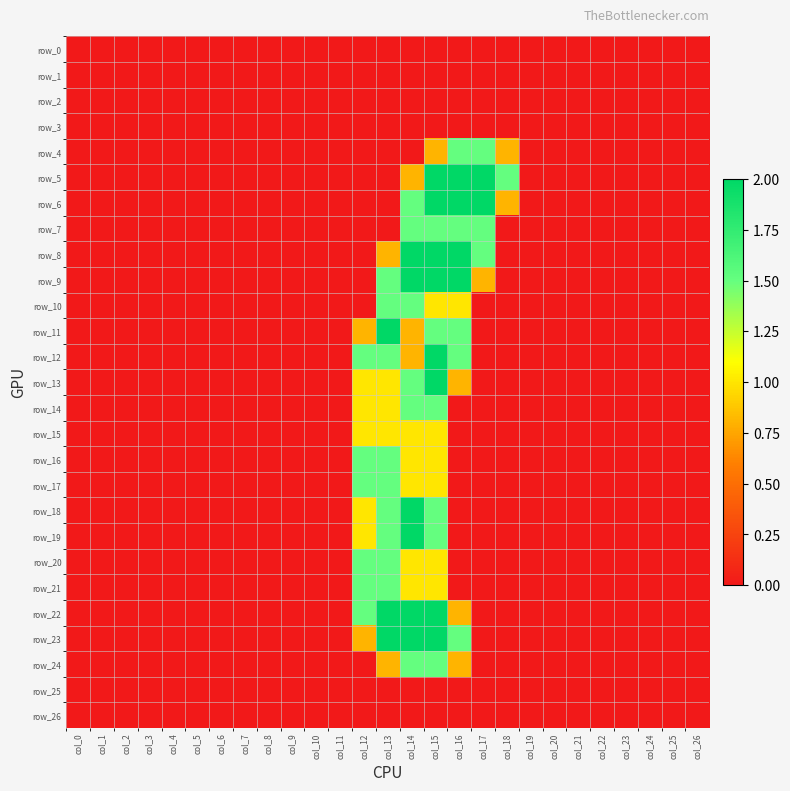

Rank the series by their maximum value, from lowest to highest.

row_0, row_1, row_2, row_3, row_25, row_26, row_15, row_4, row_7, row_10, row_14, row_16, row_17, row_20, row_21, row_24, row_5, row_6, row_8, row_9, row_11, row_12, row_13, row_18, row_19, row_22, row_23